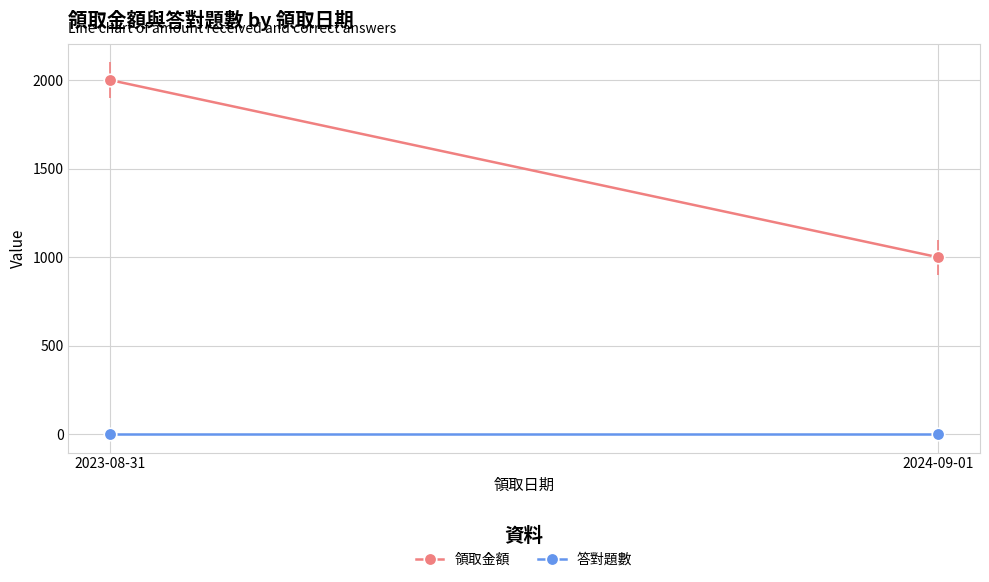

Which category has the highest value in the 答對題數 series?

2023-08-31